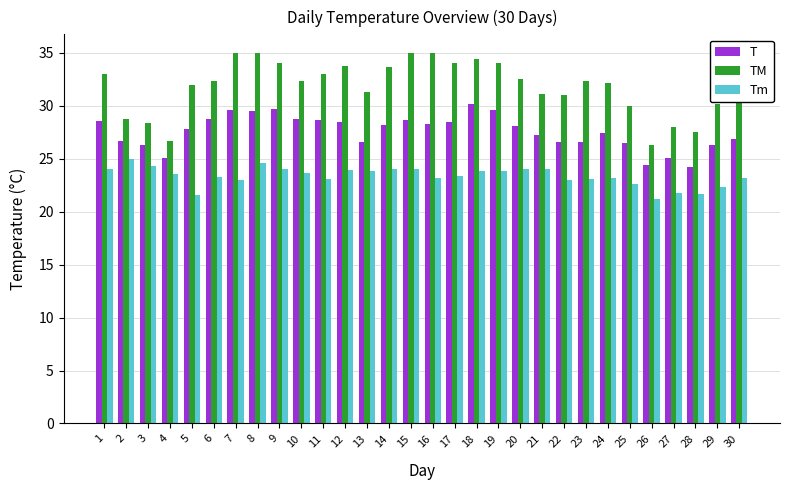

Is it true that T equals 46.7 at 1?

False